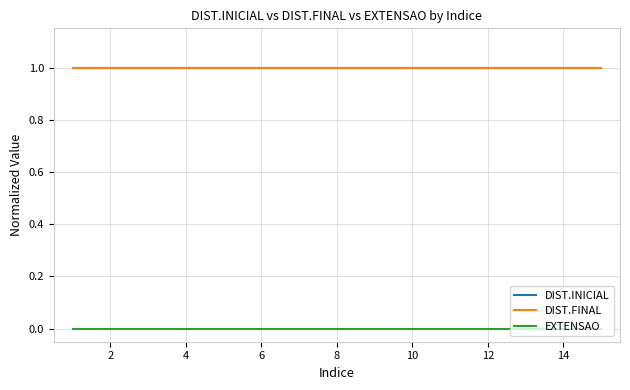

True or false: EXTENSAO and DIST.INICIAL intersect in this chart.

False